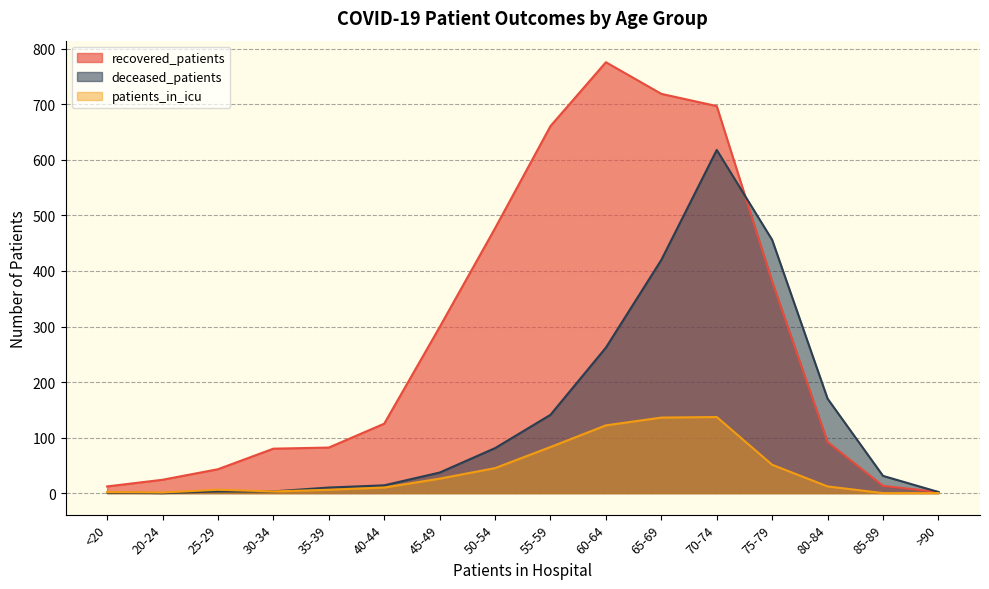

After their last crossing, which series has the higher values: deceased_patients or recovered_patients?

deceased_patients